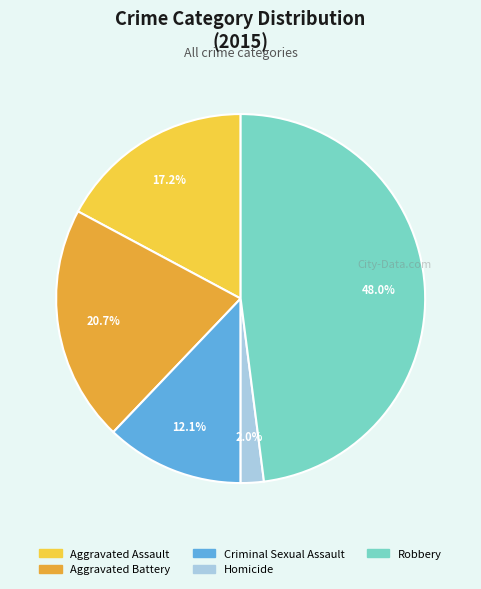

How many segments does this pie chart have?

5